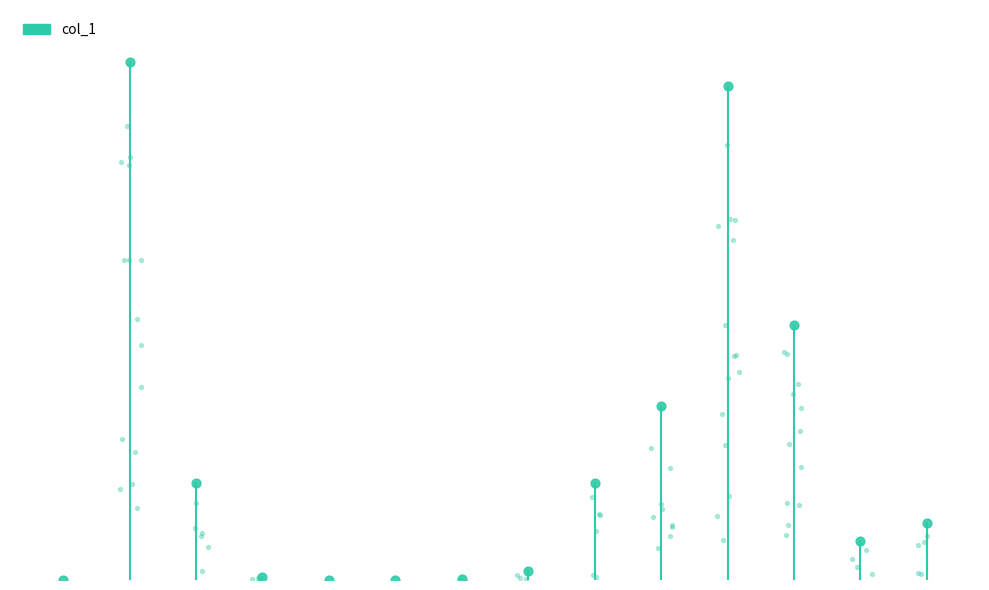

Between 1 and 0, which is larger?

1